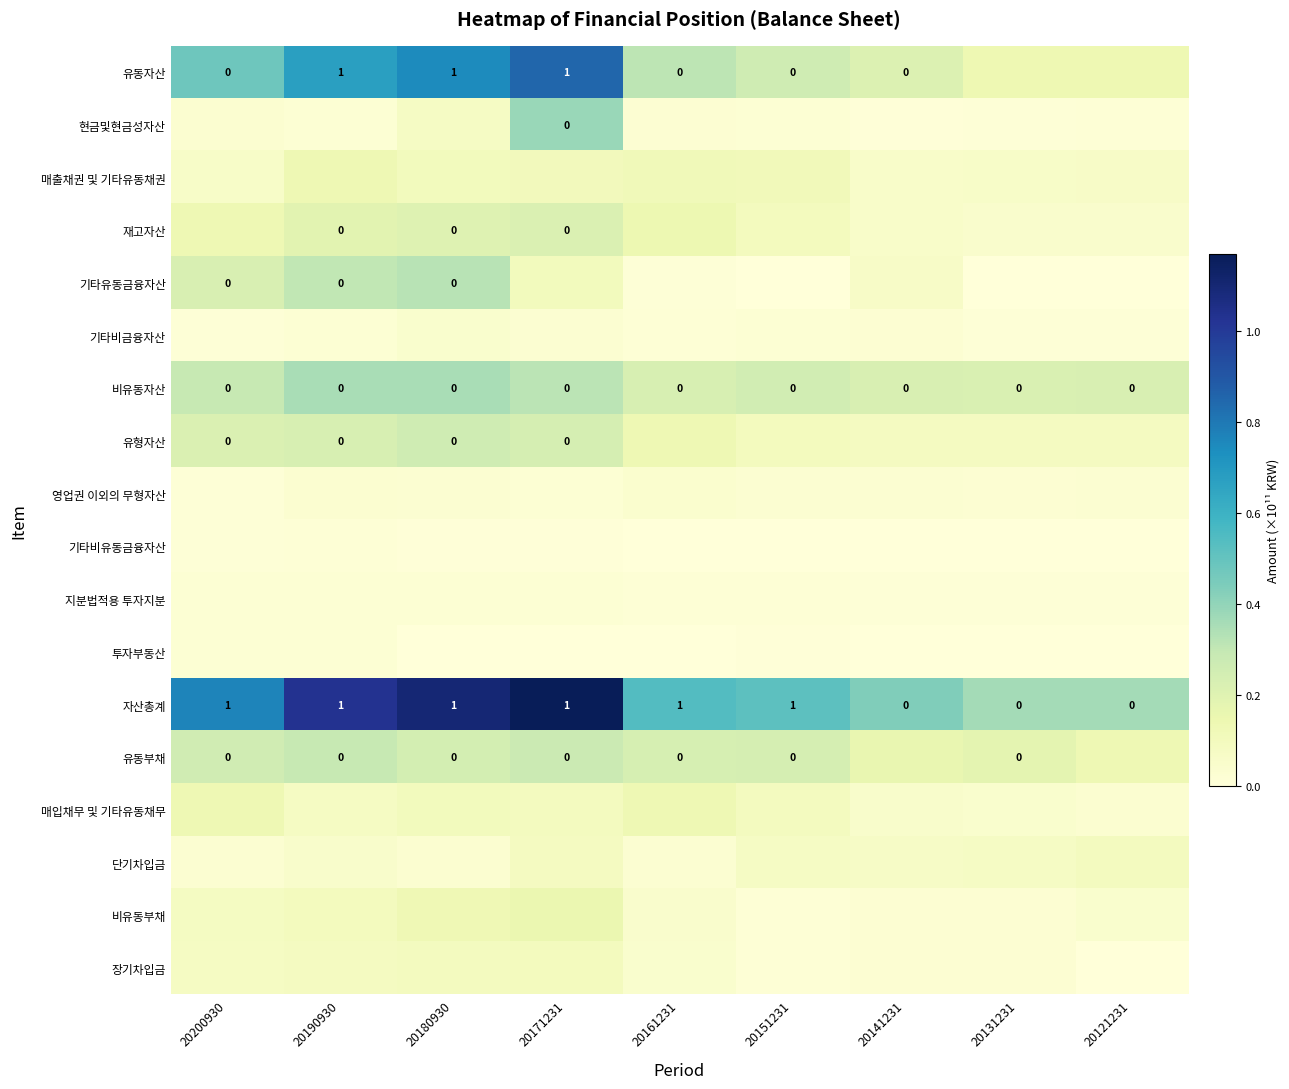

Which category has the lowest value across all series?

20171231